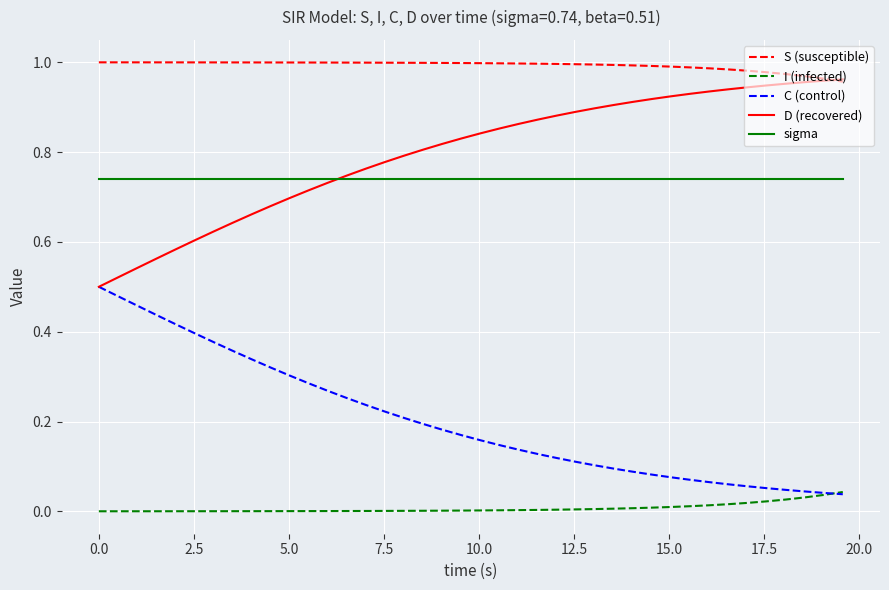

Which series has the largest total across all categories?

S (susceptible)